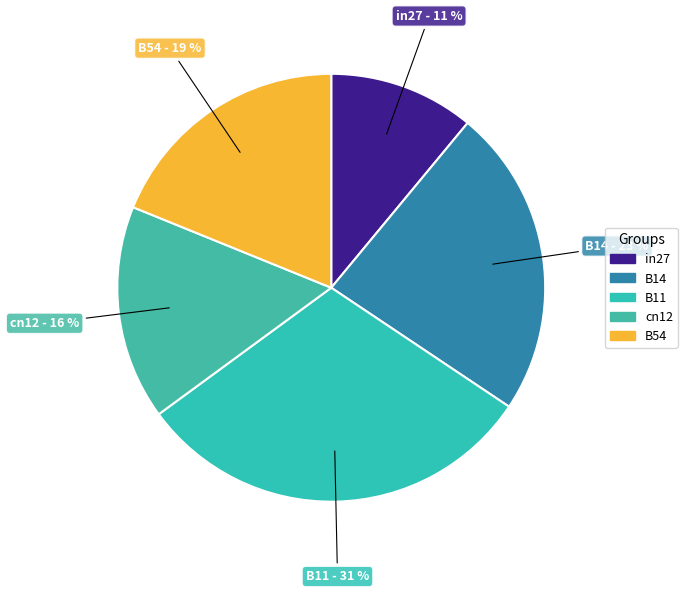

To the nearest percent, what portion does B14 represent?

23%